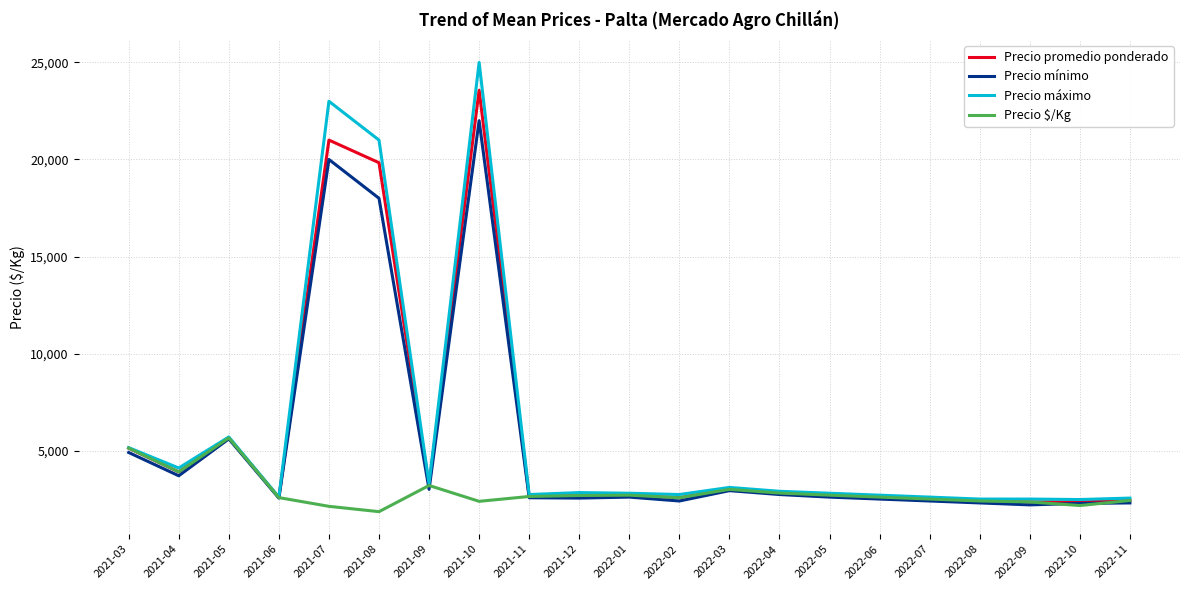

How many categories are shown in the chart?

21